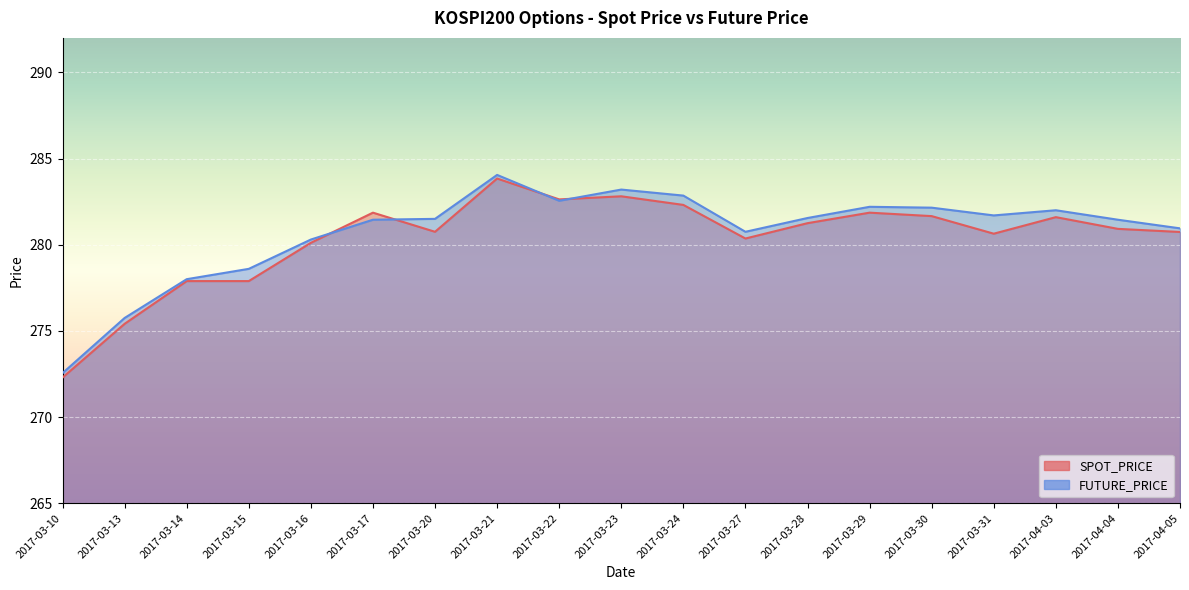

What is the total value across all series at 2017-03-10?

544.8